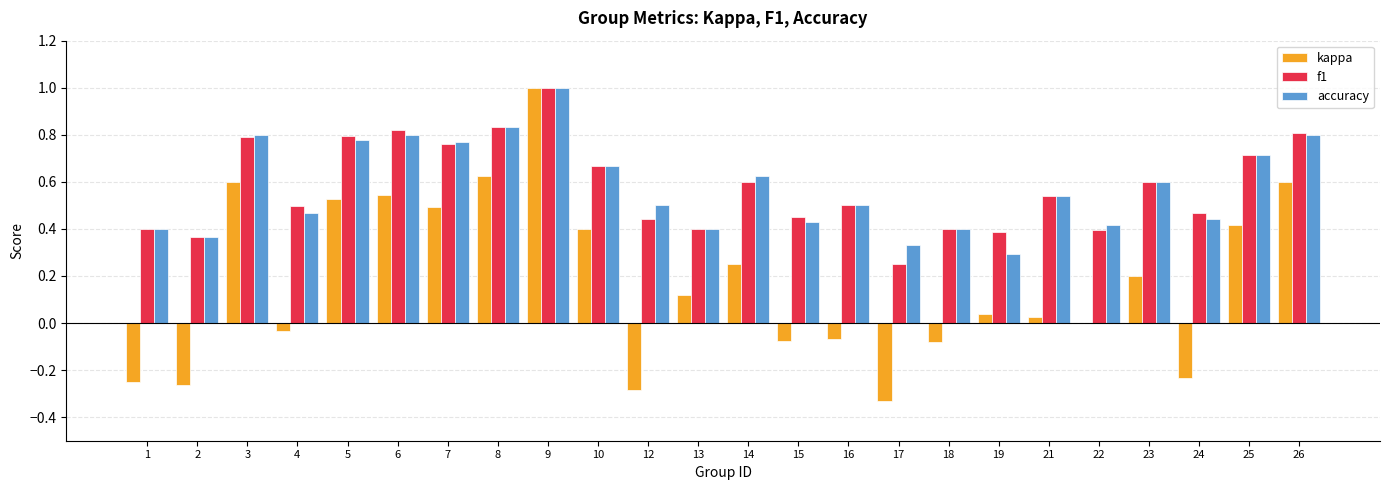

At which category is the sum across all series the highest?

9